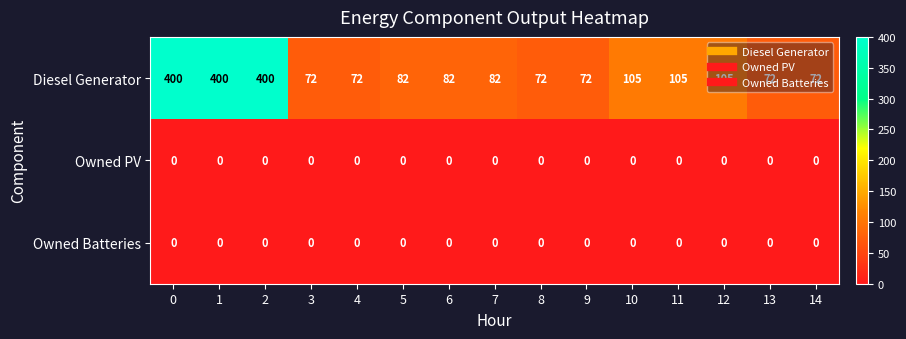

What is the difference between the Diesel Generator values at 14 and 6?

10